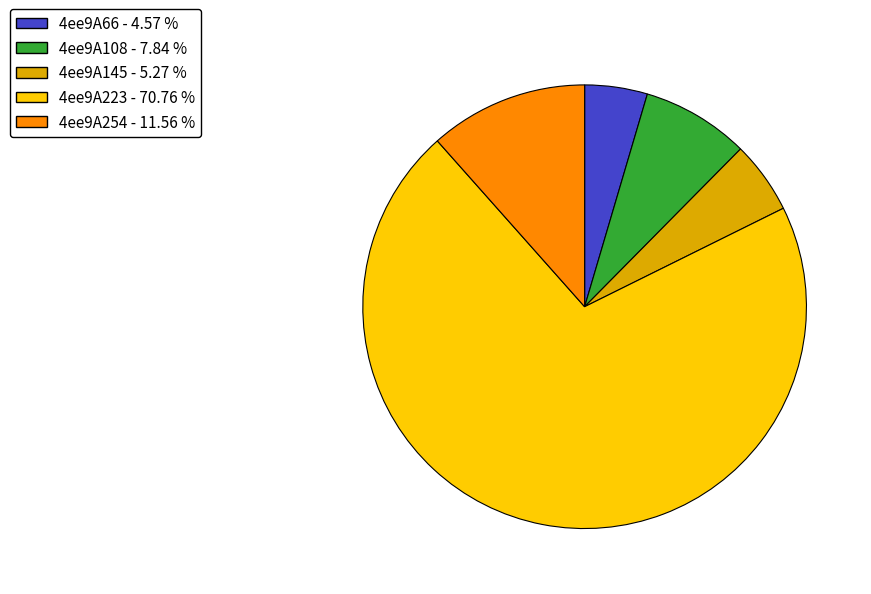

How many slices are in this pie chart?

5